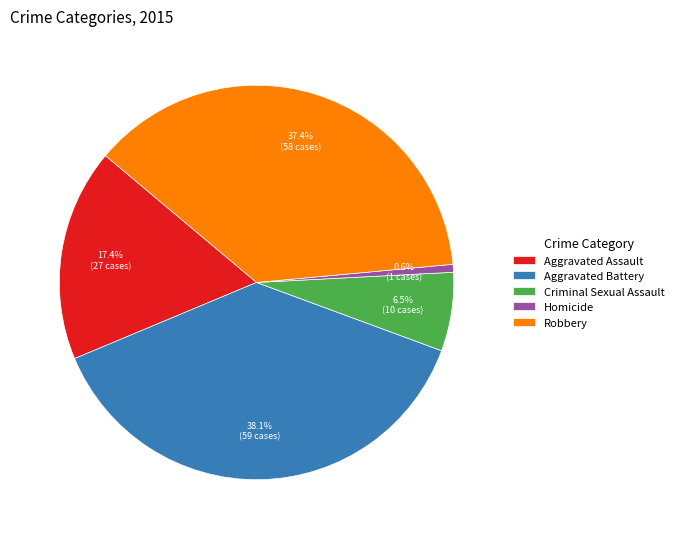

Does Robbery represent more than half of the total?

No